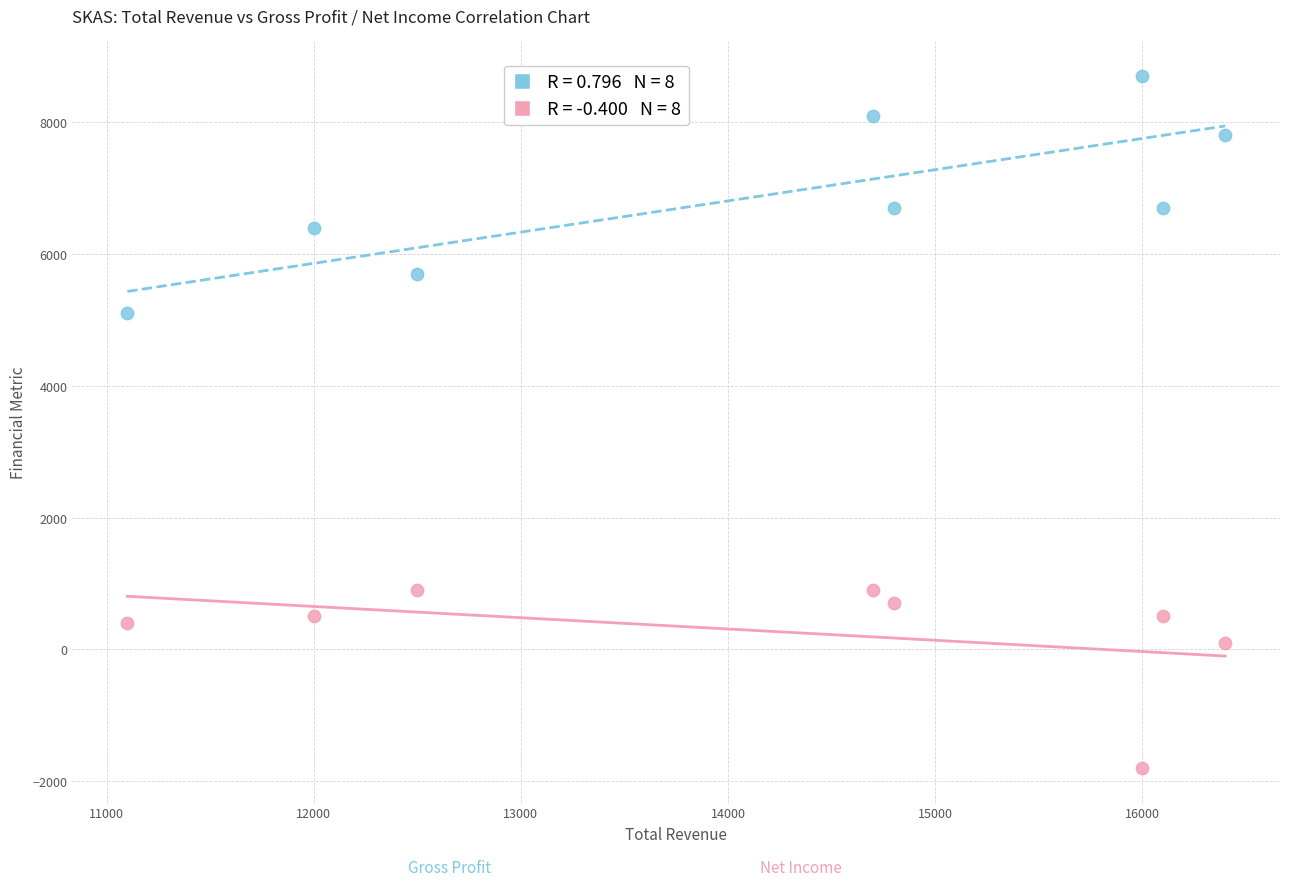

Across all series, what Y value is closest to 3450?

5100